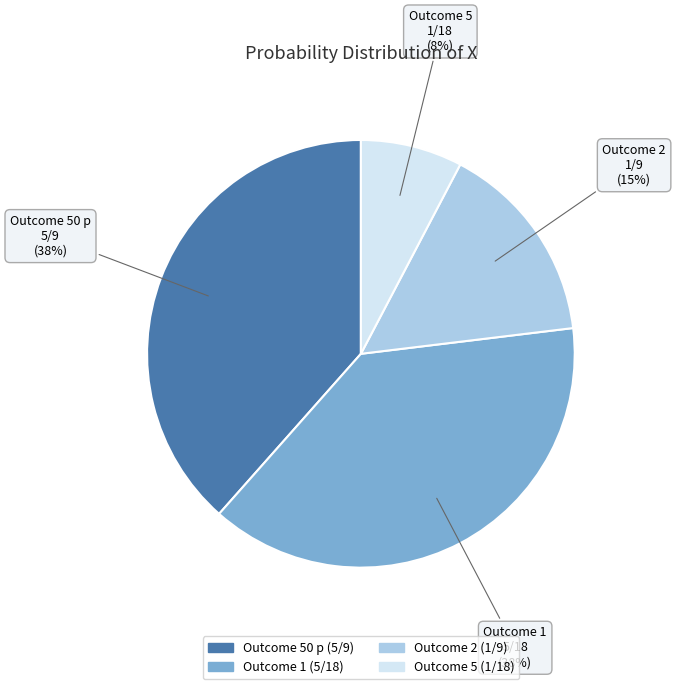

Does any single category account for the majority?

No